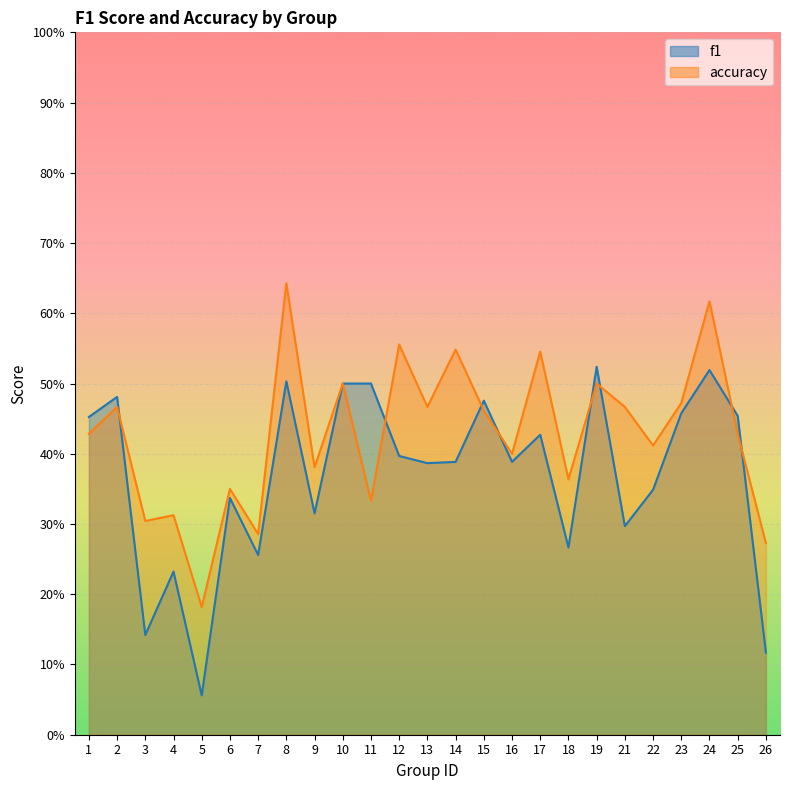

Reading left to right, extract all data points from this chart.

f1: 0.5	0.5	0.1	0.2	0.1	0.3	0.3	0.5	0.3	0.5	0.5	0.4	0.4	0.4	0.5	0.4	0.4	0.3	0.5	0.3	0.3	0.5	0.5	0.5	0.1
accuracy: 0.4	0.5	0.3	0.3	0.2	0.3	0.3	0.6	0.4	0.5	0.3	0.6	0.5	0.5	0.5	0.4	0.5	0.4	0.5	0.5	0.4	0.5	0.6	0.4	0.3